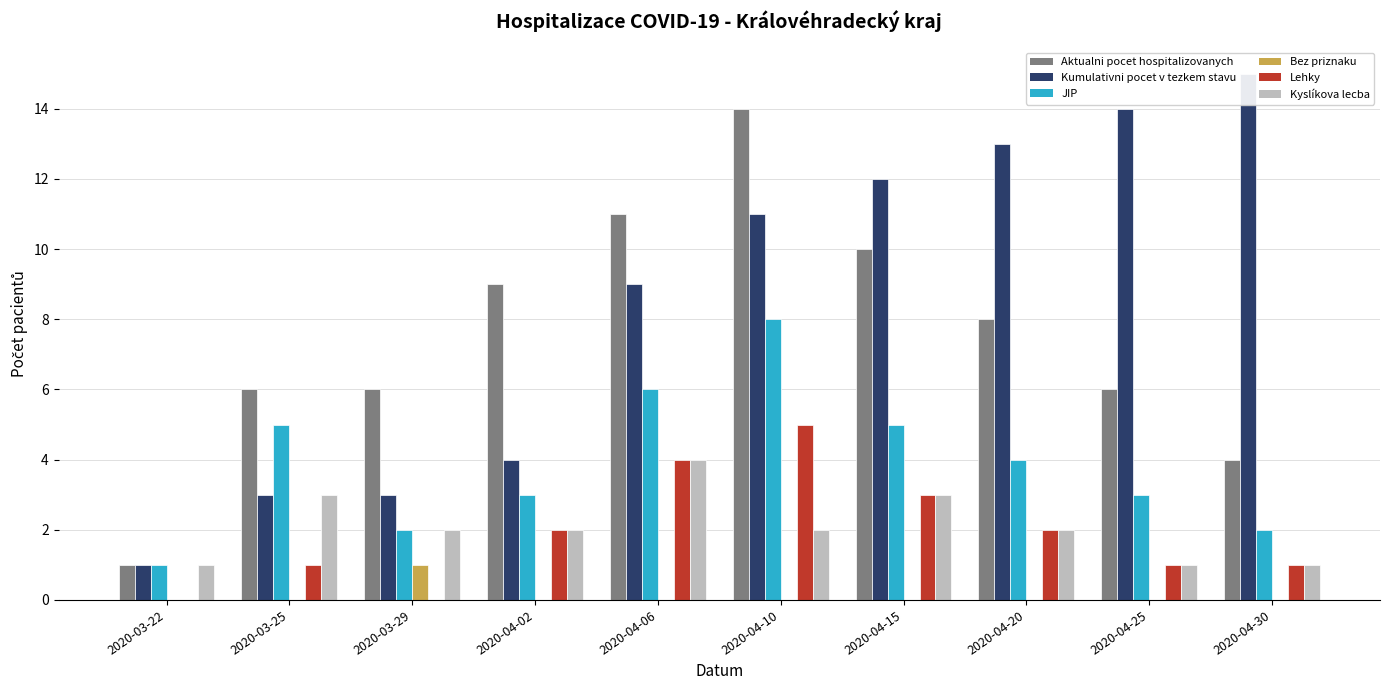

Reading right to left, list all the values displayed in this chart.

Aktualni pocet hospitalizovanych: 4	6	8	10	14	11	9	6	6	1
Kumulativni pocet v tezkem stavu: 15	14	13	12	11	9	4	3	3	1
JIP: 2	3	4	5	8	6	3	2	5	1
Bez priznaku: 0	0	0	0	0	0	0	1	0	0
Lehky: 1	1	2	3	5	4	2	0	1	0
Kyslíkova lecba: 1	1	2	3	2	4	2	2	3	1